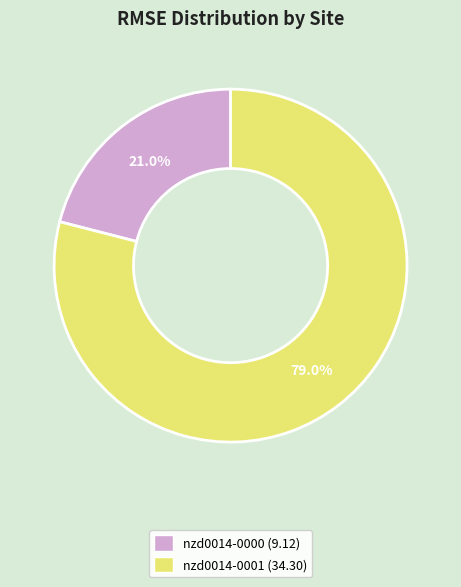

Count the number of slices in the pie.

2